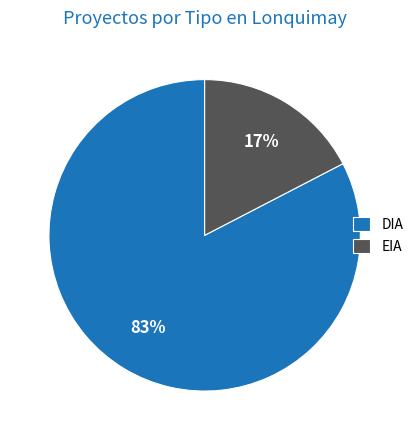

How many segments does this pie chart have?

2